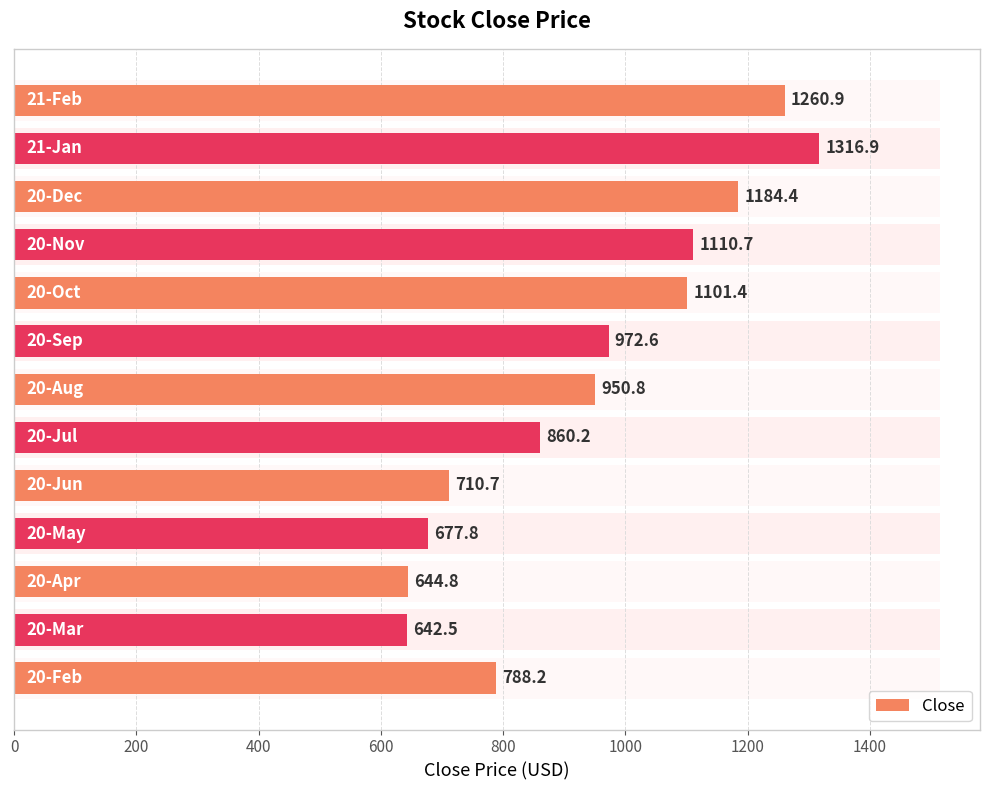

The chart shows a value of 1826.0 at 11. True or false?

False